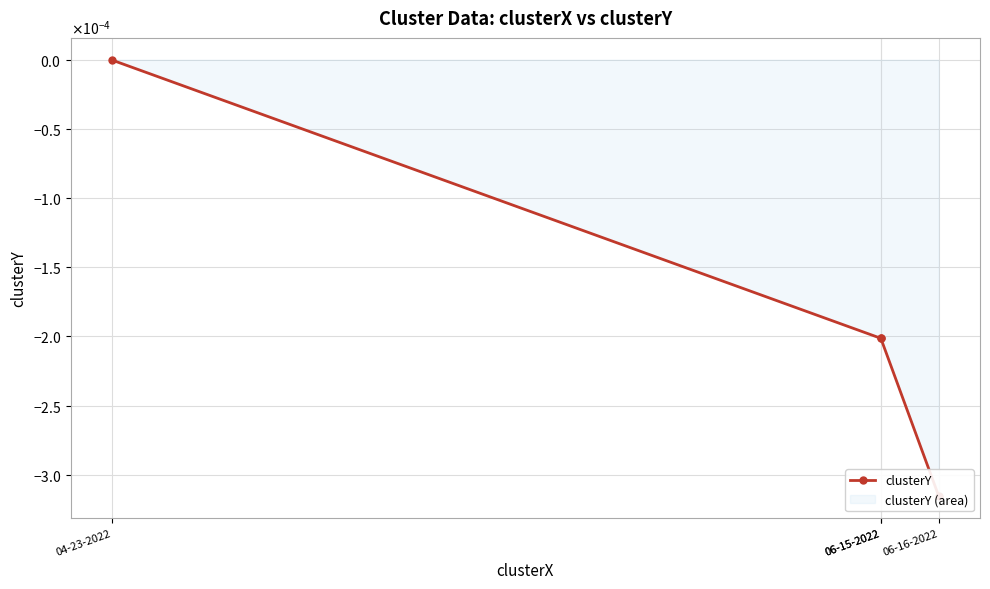

At which category does the chart reach its minimum across all series?

06-16-2022